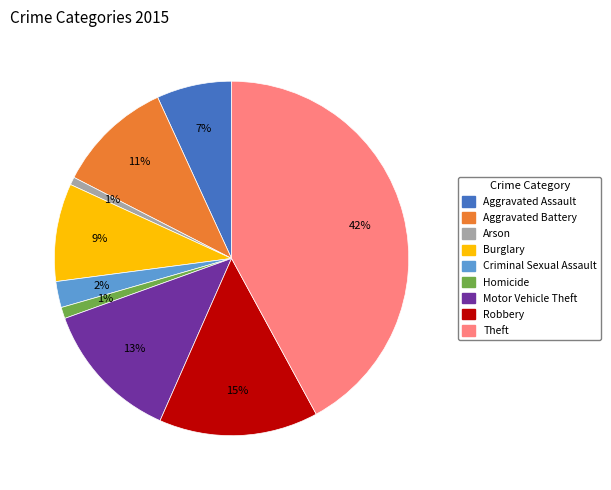

To the nearest percent, what is the difference between the largest and smallest slice percentages?

41%